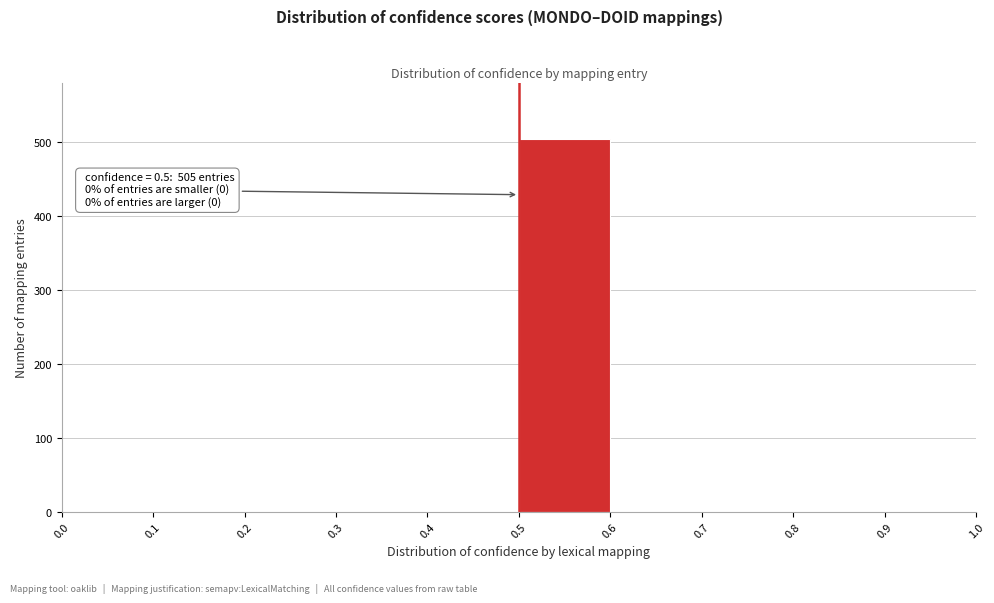

Which range on the x-axis has the tallest bar?

0.5 to 0.6